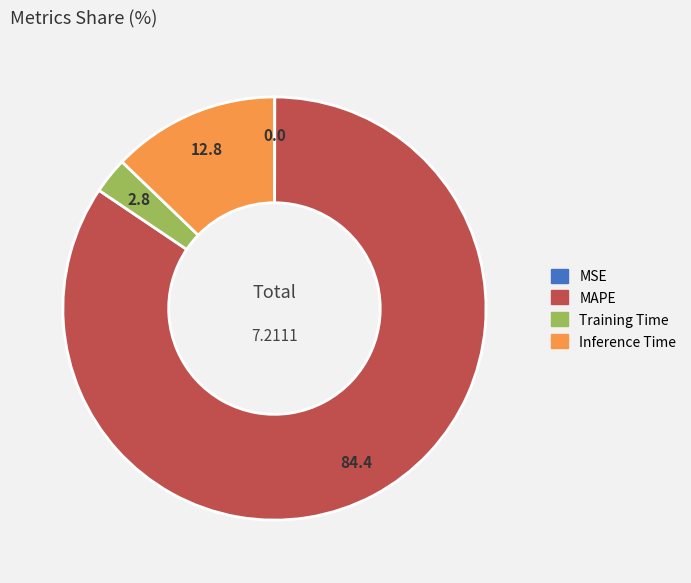

The Inference Time slice represents 1% of the pie. True or false?

False